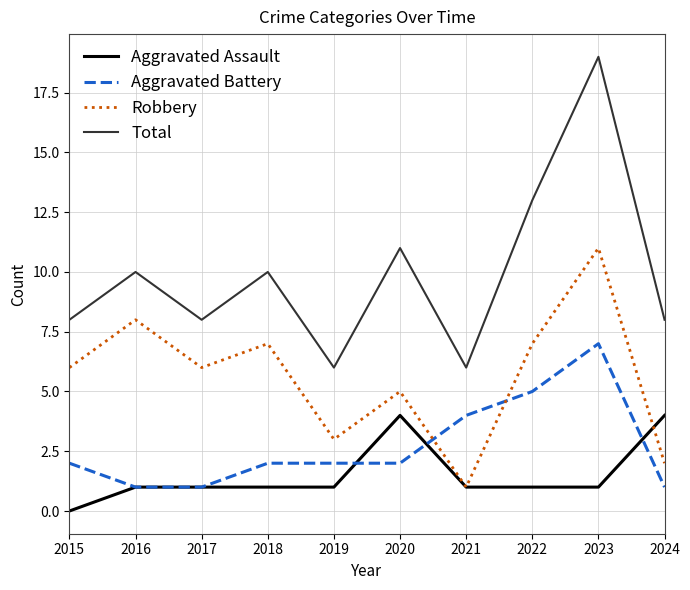

After their last crossing, which series has the higher values: Aggravated Assault or Aggravated Battery?

Aggravated Assault